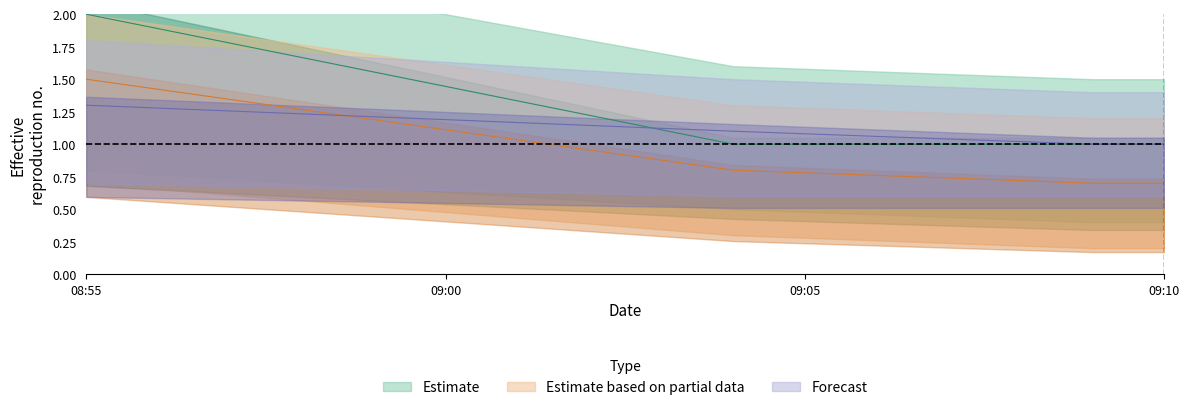

Is this an area chart (filled region under the line)?

No